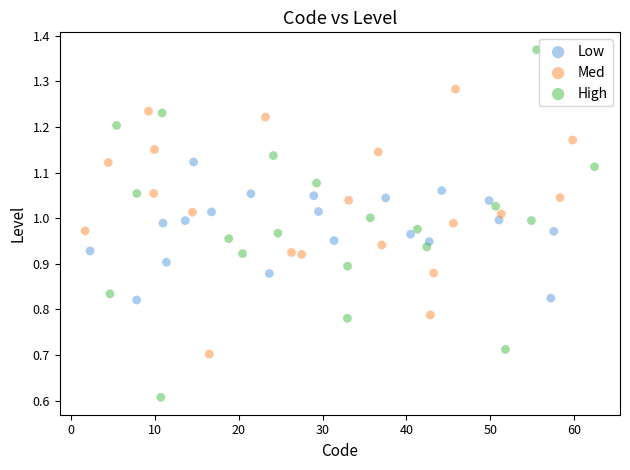

Which series contains the highest Y value?

High